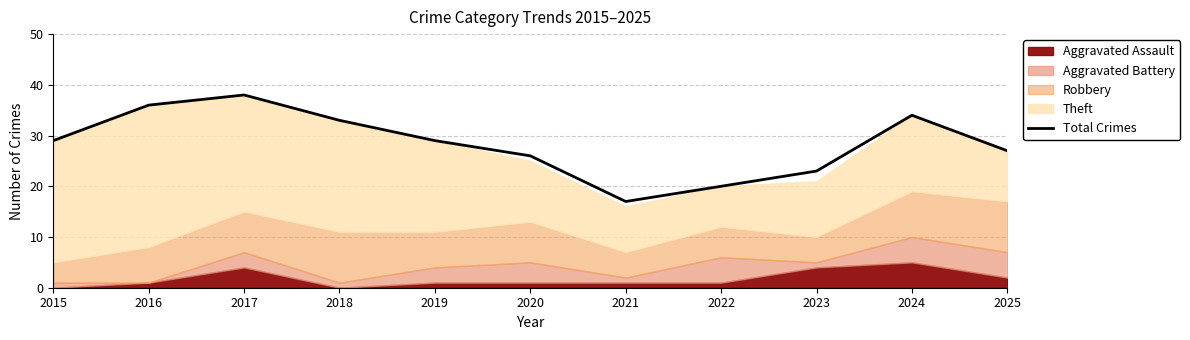

What value does the data have at 2025?

27